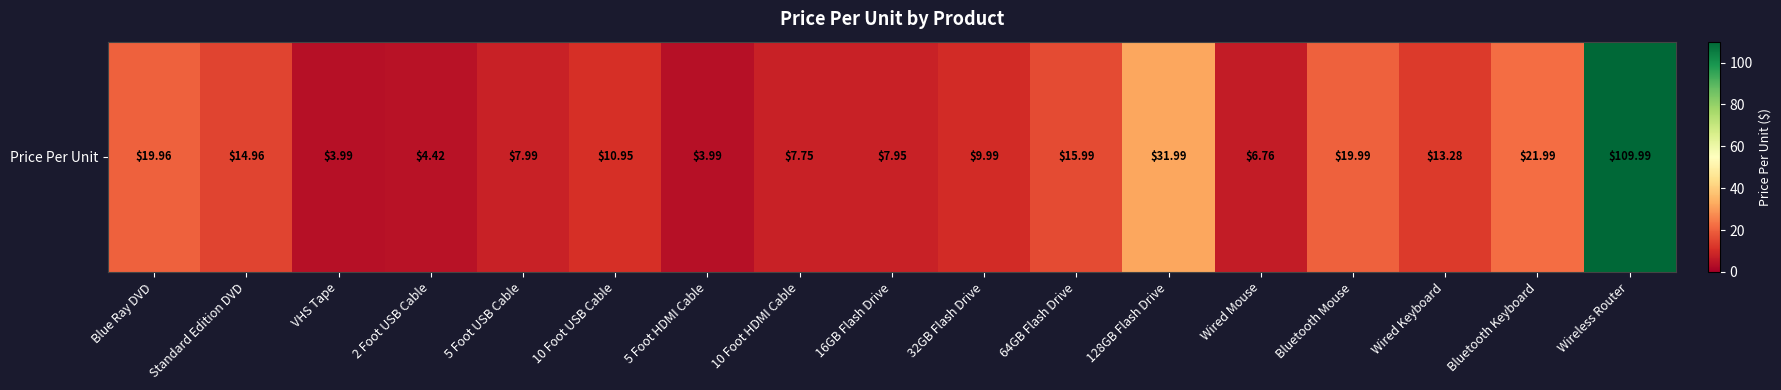

What is the change in value from 128GB Flash Drive to Wired Mouse?

-25.2